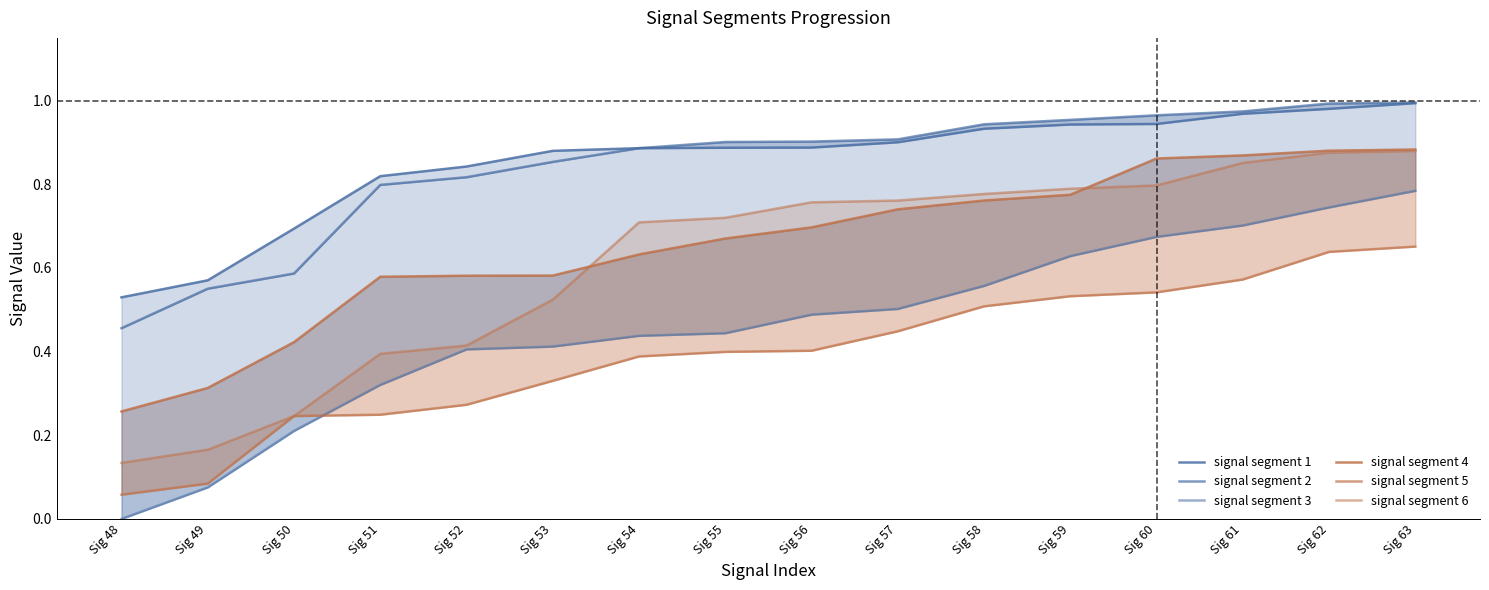

The signal segment 5 series shows 0.1 at Sig 49. True or false?

False